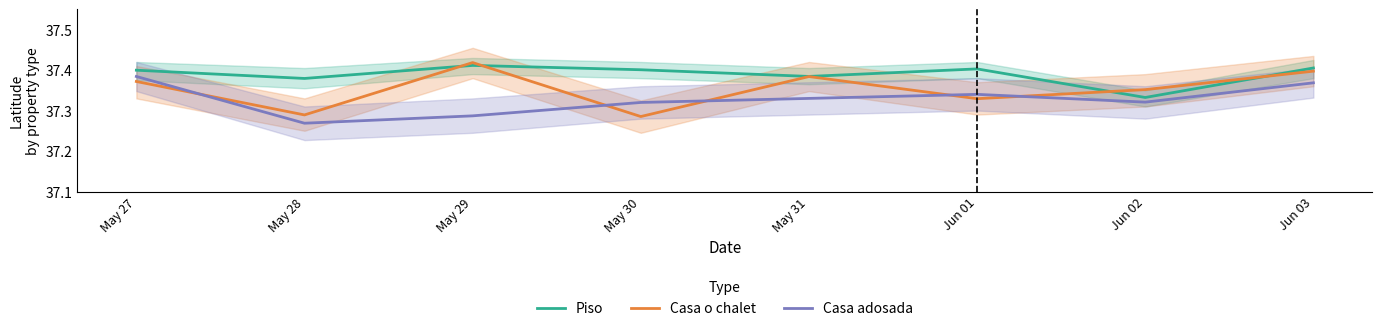

The value of Piso at May 30 is 50.2. True or false?

False